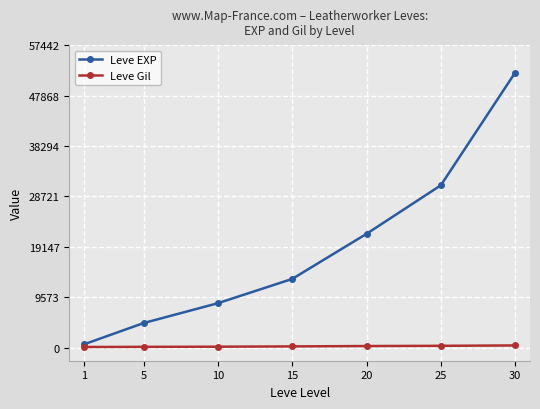

Between 15 and 20, which series saw the biggest shift?

Leve EXP